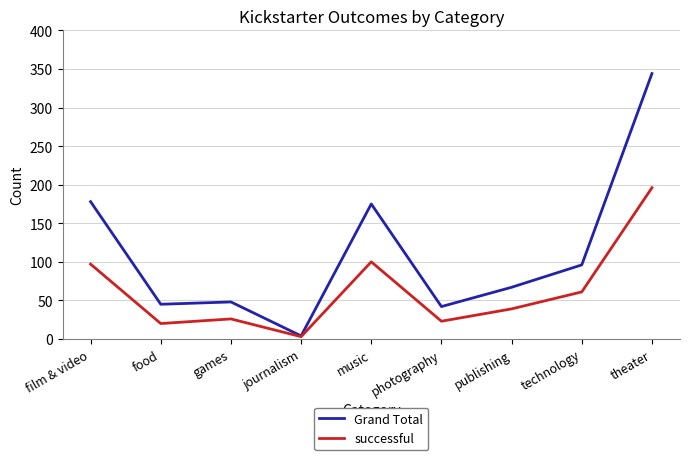

What is the spread (max minus min) of values at photography?

19